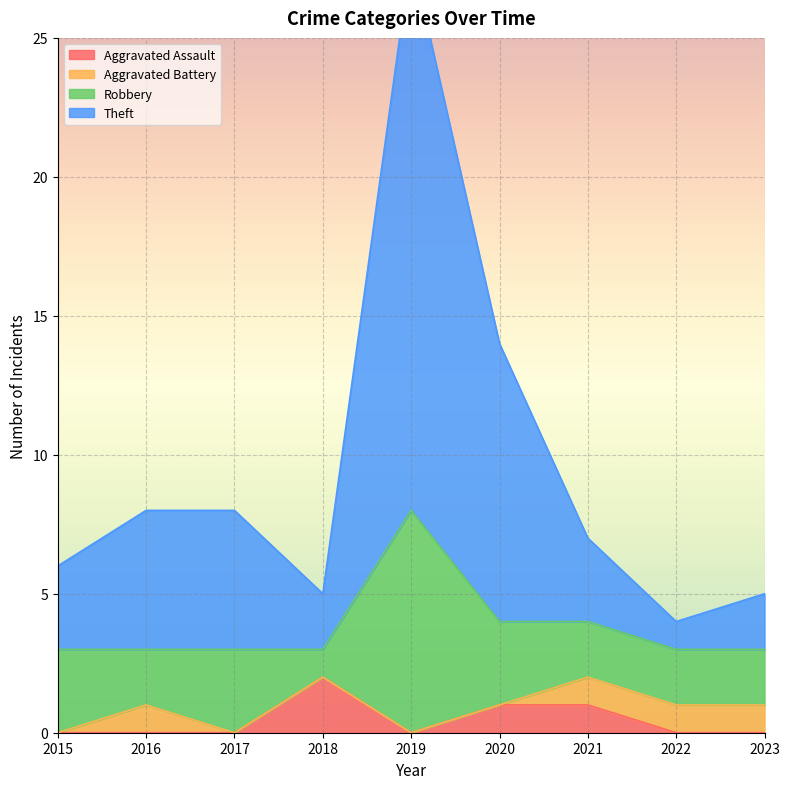

True or false: Aggravated Assault has a value of -1 at 2019.

False